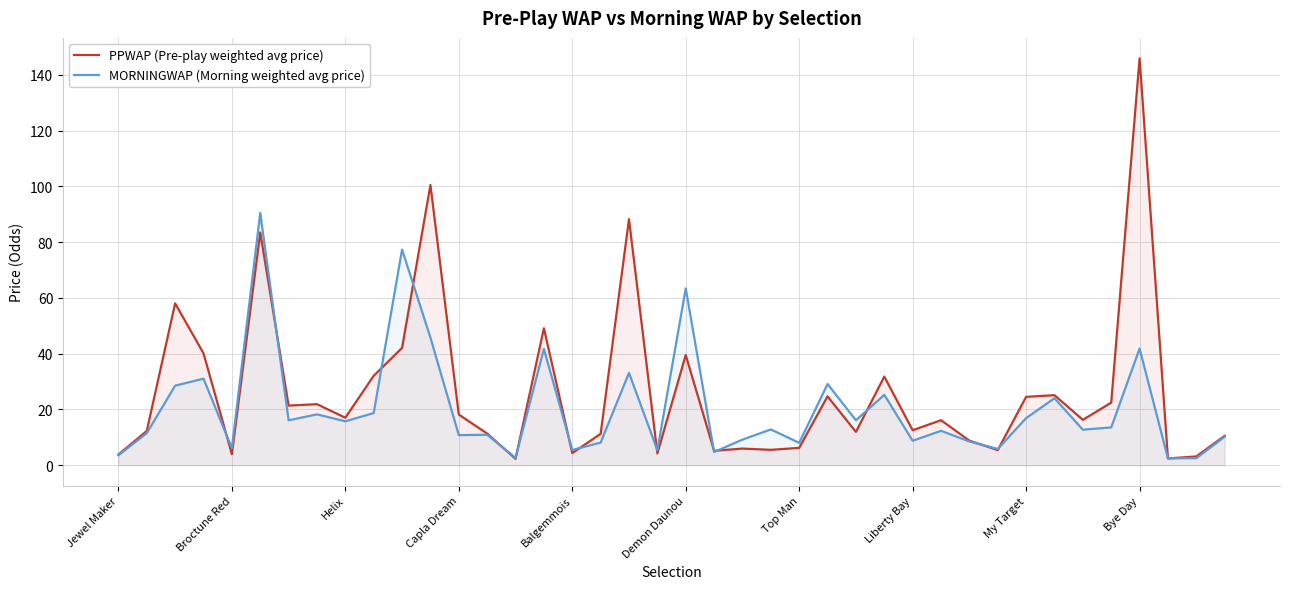

How many intersections are there between MORNINGWAP (Morning weighted avg price) and PPWAP (Pre-play weighted avg price)?

16